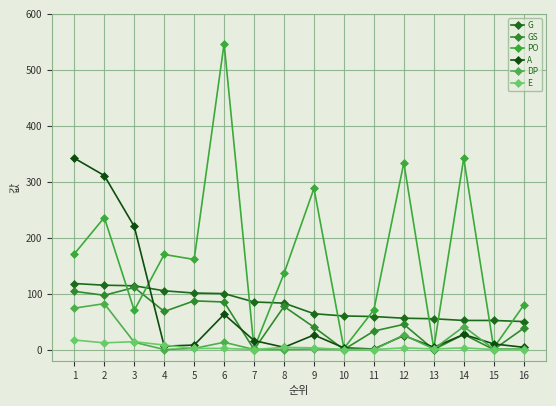

At how many categories does at least one series exceed 457?

1